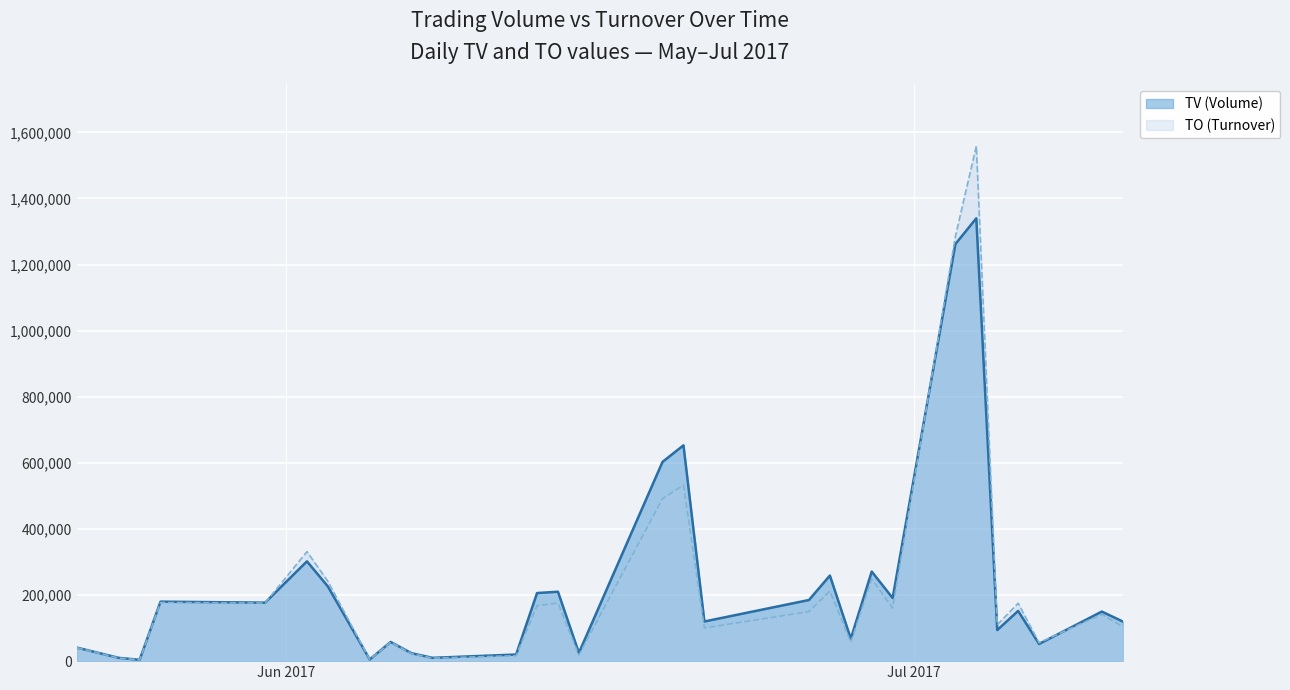

At which label does TO (Turnover) reach its minimum?

2017-05-25